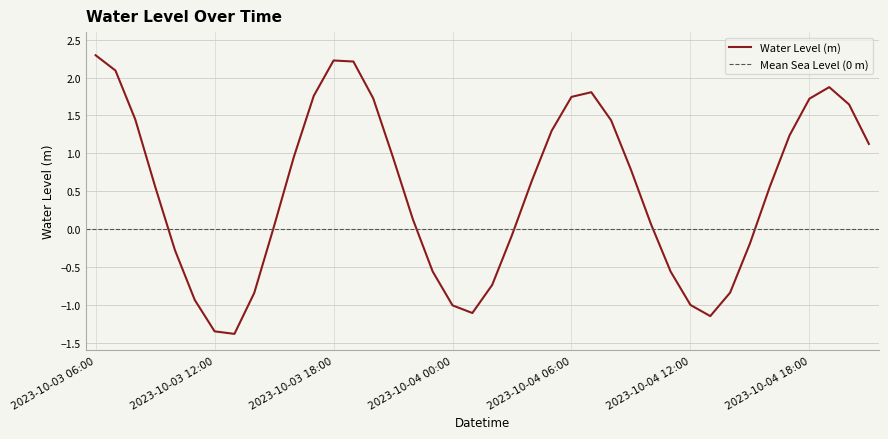

Is it true that the value at 2023-10-04 02:00 is -1.3?

False